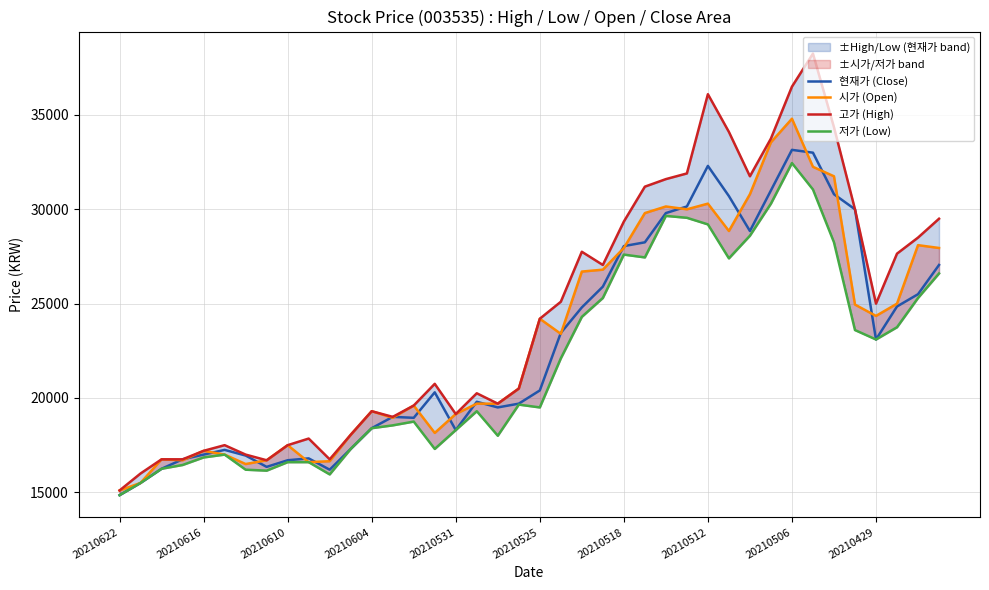

Is it true that 현재가 (Close) equals 24850 at 37?

True